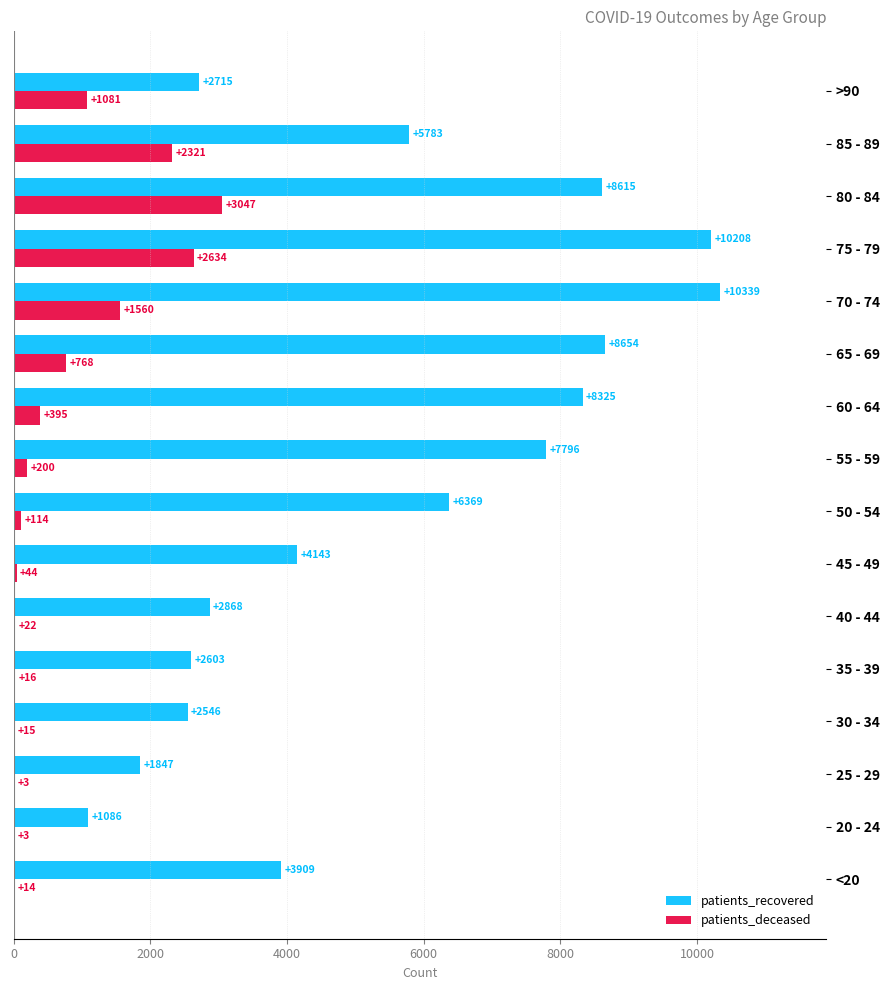

Which series has the largest total across all categories?

patients_recovered